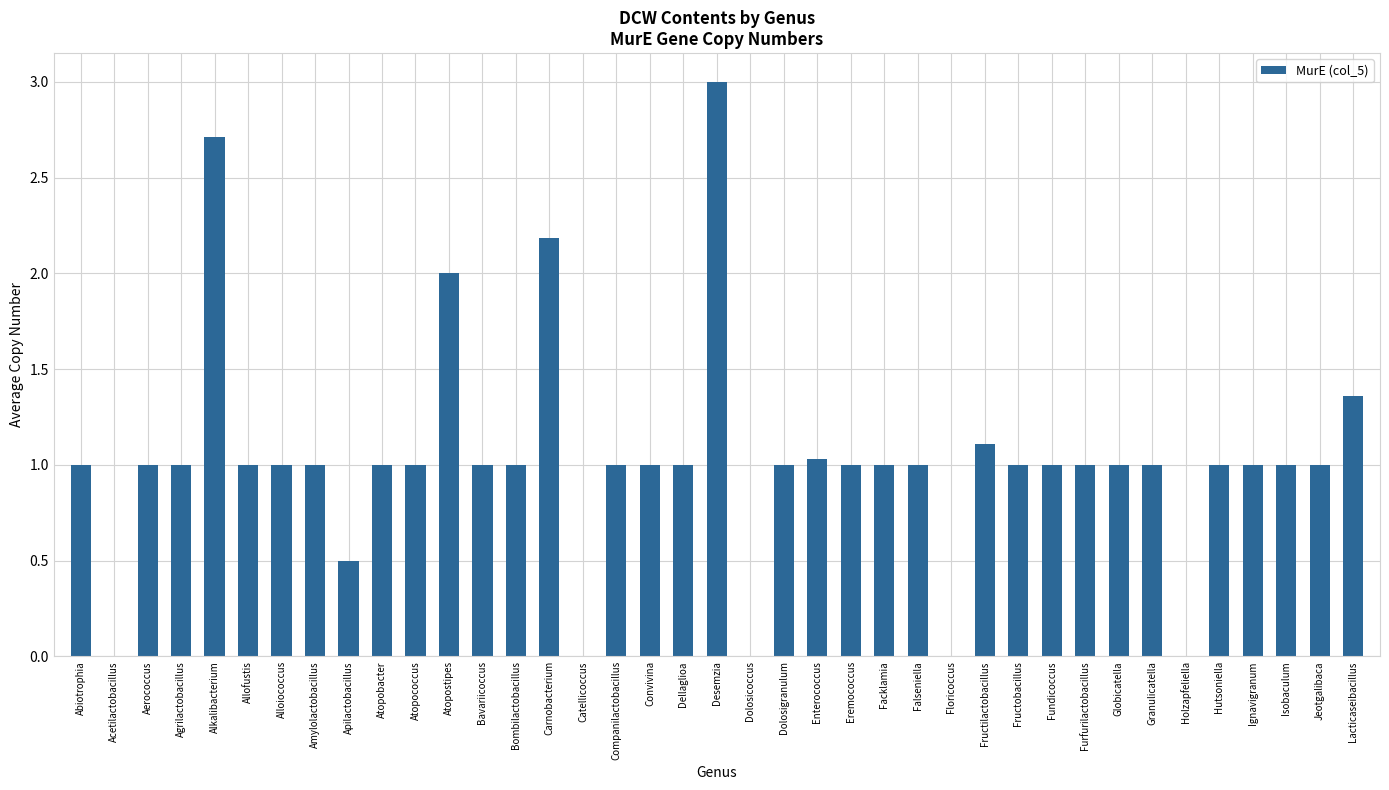

Which category has the highest value across all series?

Desemzia